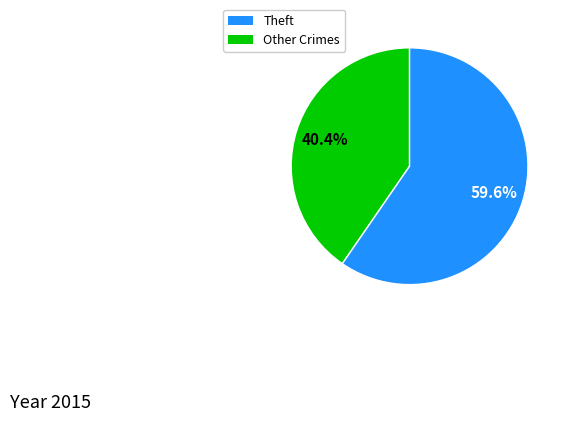

Is there any slice that represents more than half of the pie?

Yes